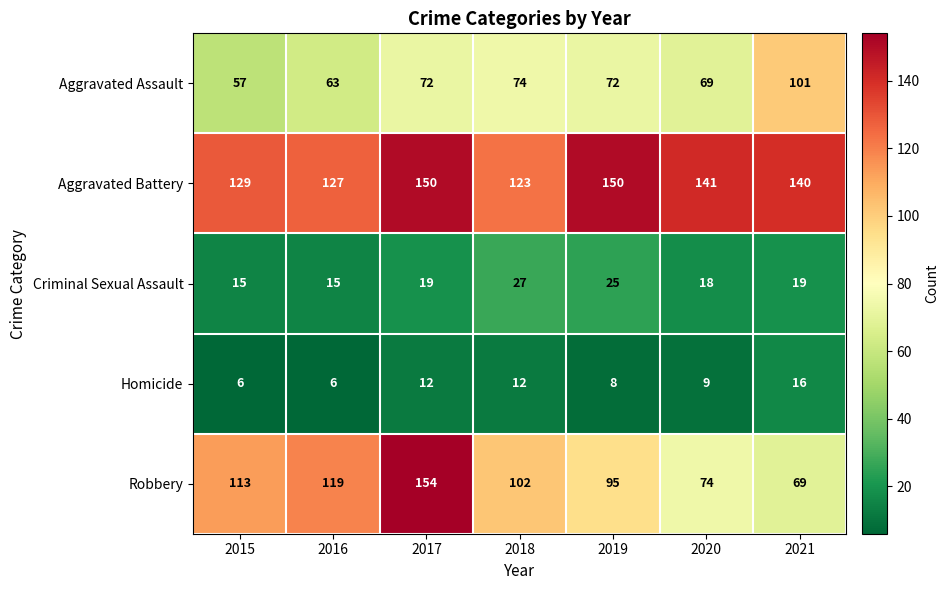

At 2017, list the series in order from smallest to largest.

Homicide, Criminal Sexual Assault, Aggravated Assault, Aggravated Battery, Robbery